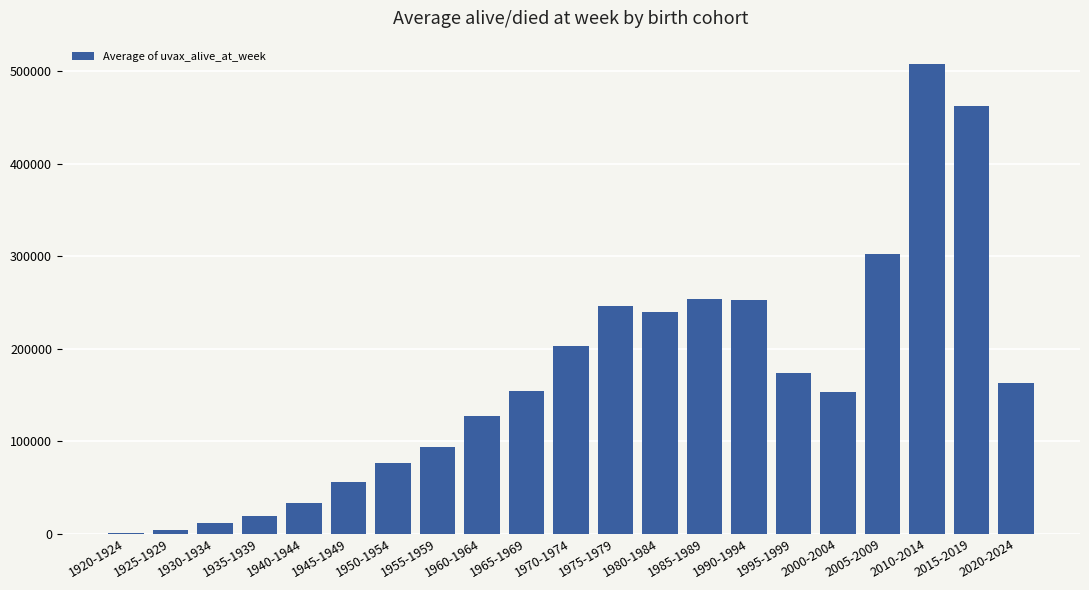

The value at 1970-1974 is 109476.6. True or false?

False